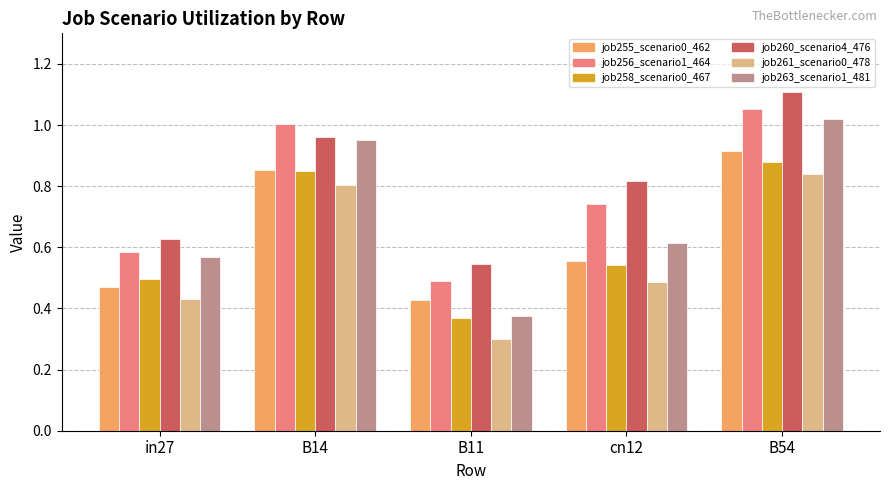

Are the bars horizontal?

No